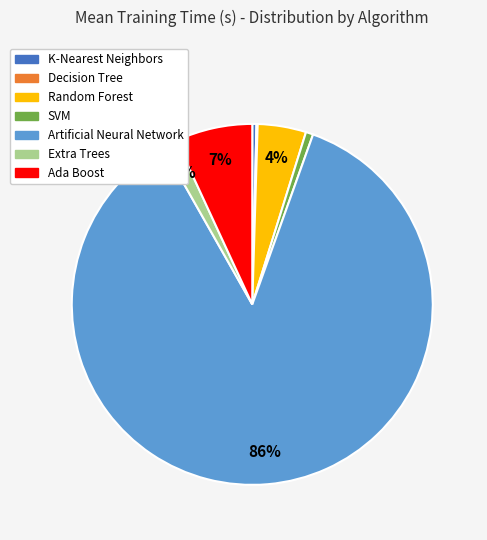

Which has a higher value, SVM or Artificial Neural Network?

Artificial Neural Network